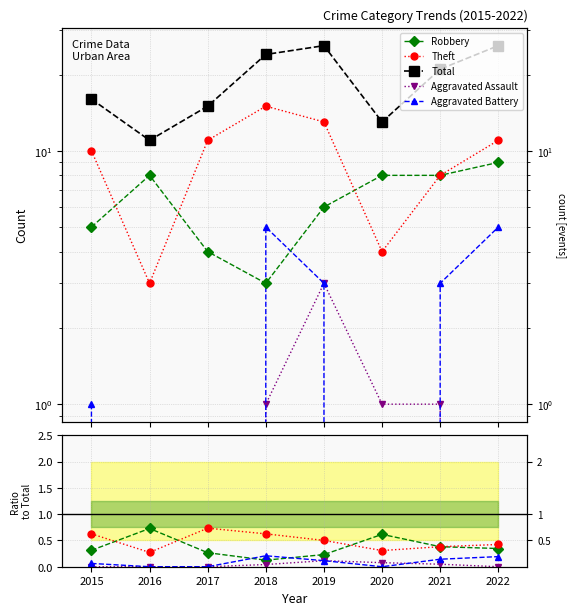

Between 2016 and 2015, which is larger?

2016